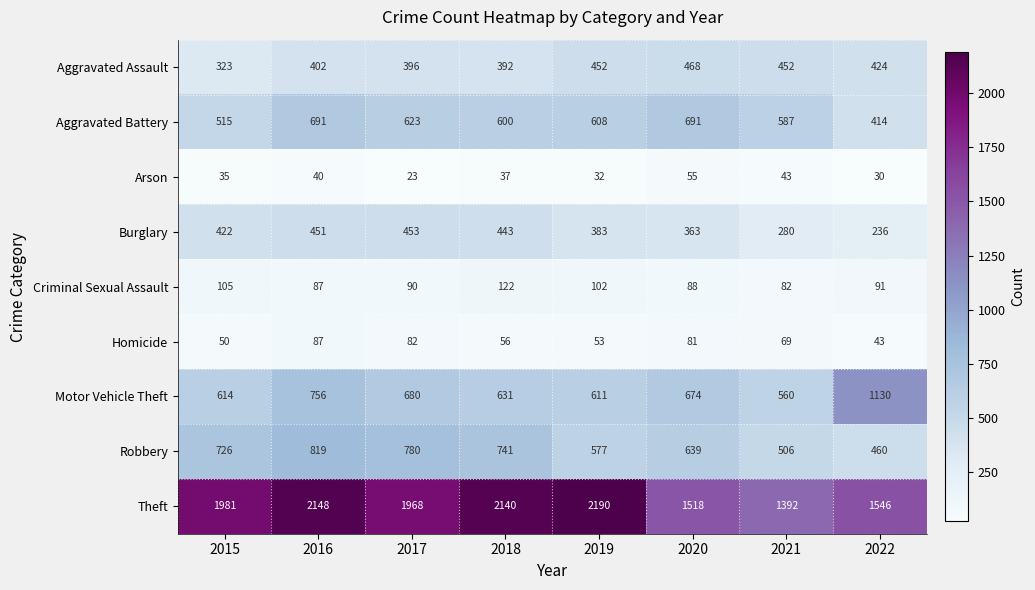

At how many categories does at least one series exceed 771?

8